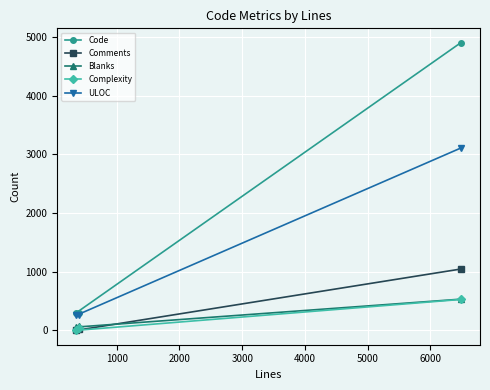

Which series has the largest total across all categories?

Code